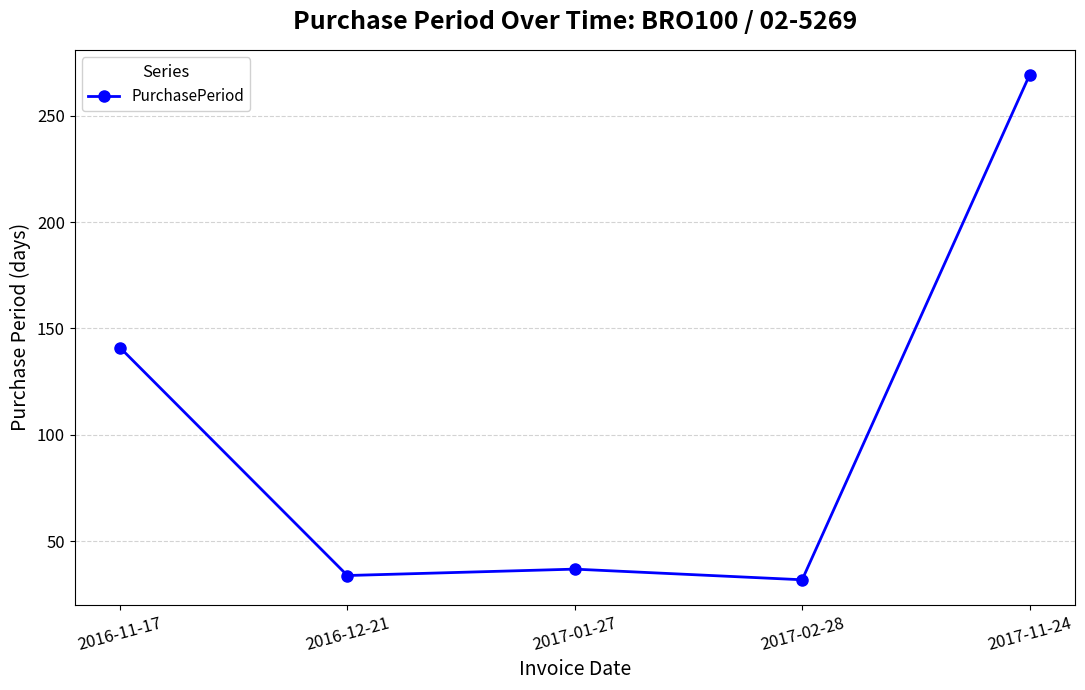

What is the ratio of the value at 2017-02-28 to the value at 2016-12-21?

0.9